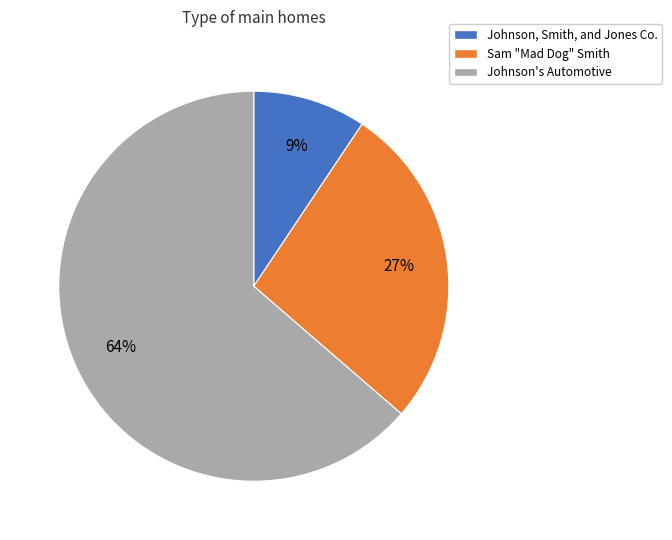

Rank the categories by value from lowest to highest.

Johnson, Smith, and Jones Co., Sam "Mad Dog" Smith, Johnson's Automotive